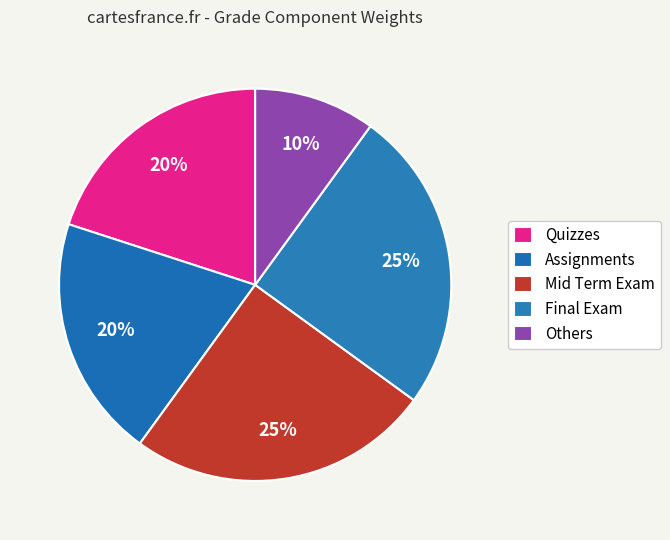

The Quizzes slice represents 35% of the pie. True or false?

False